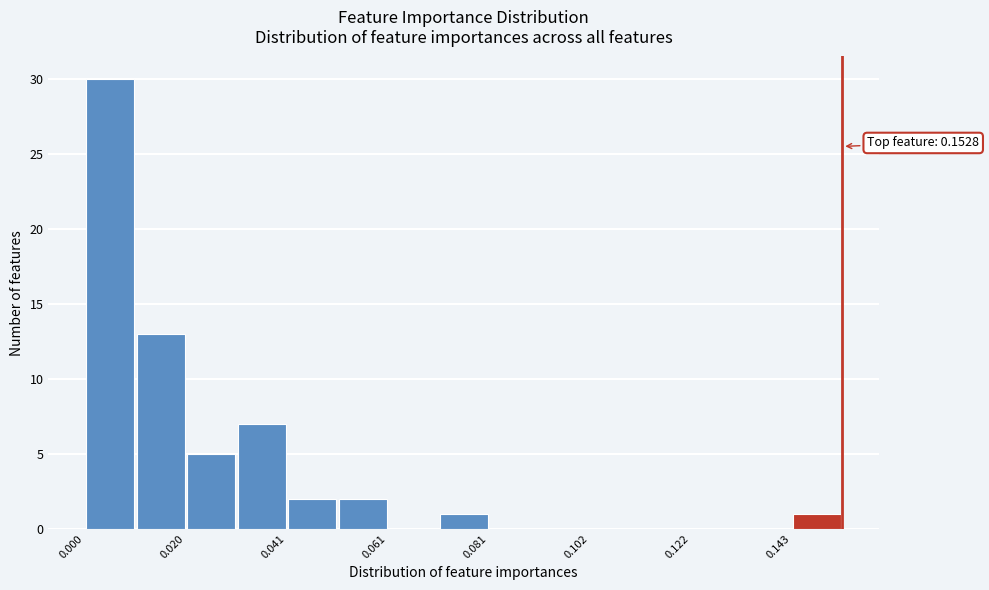

Read against the x-axis, roughly where is the centre of the tallest bar?

0.005